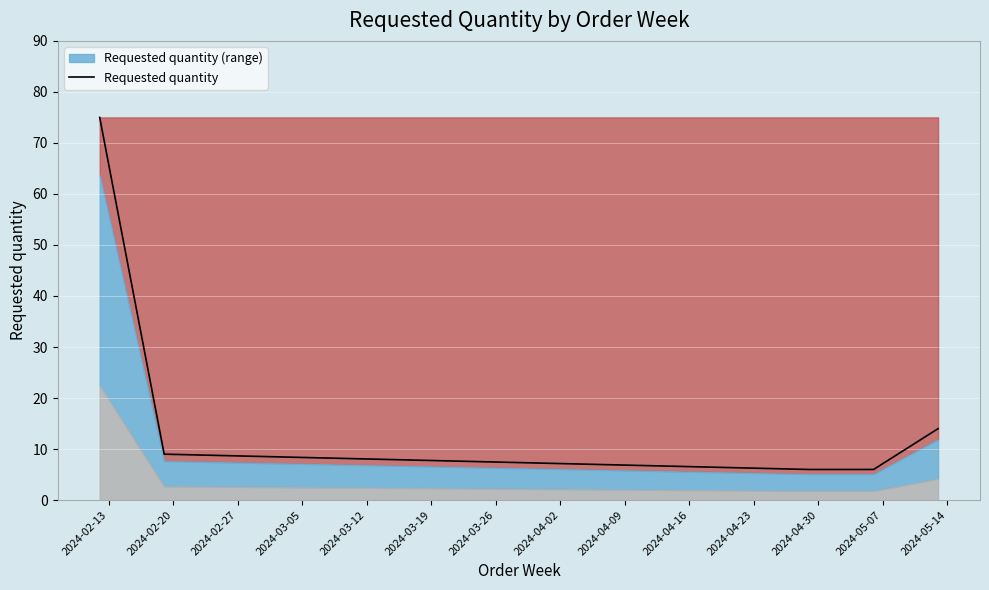

What is the minimum value for Requested quantity?

6